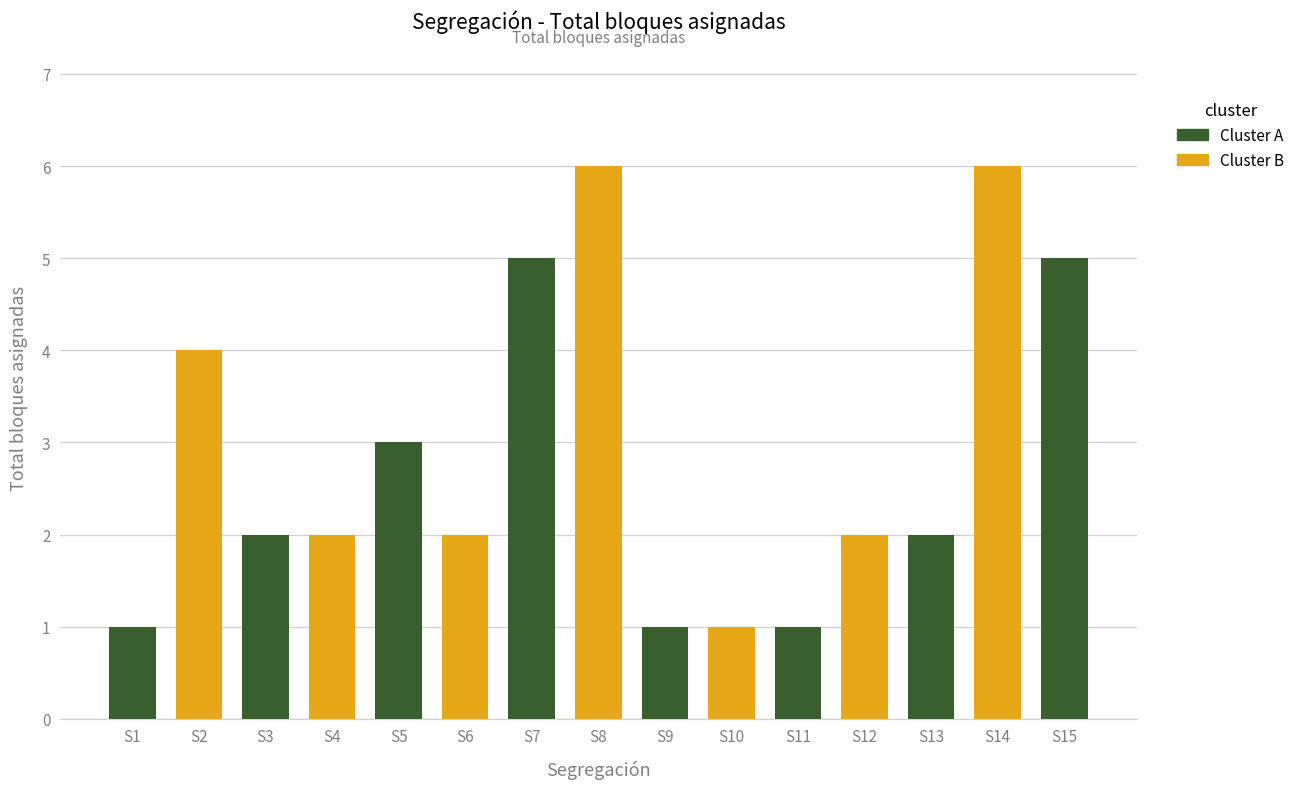

True or false: the data shows 2 at S3.

True